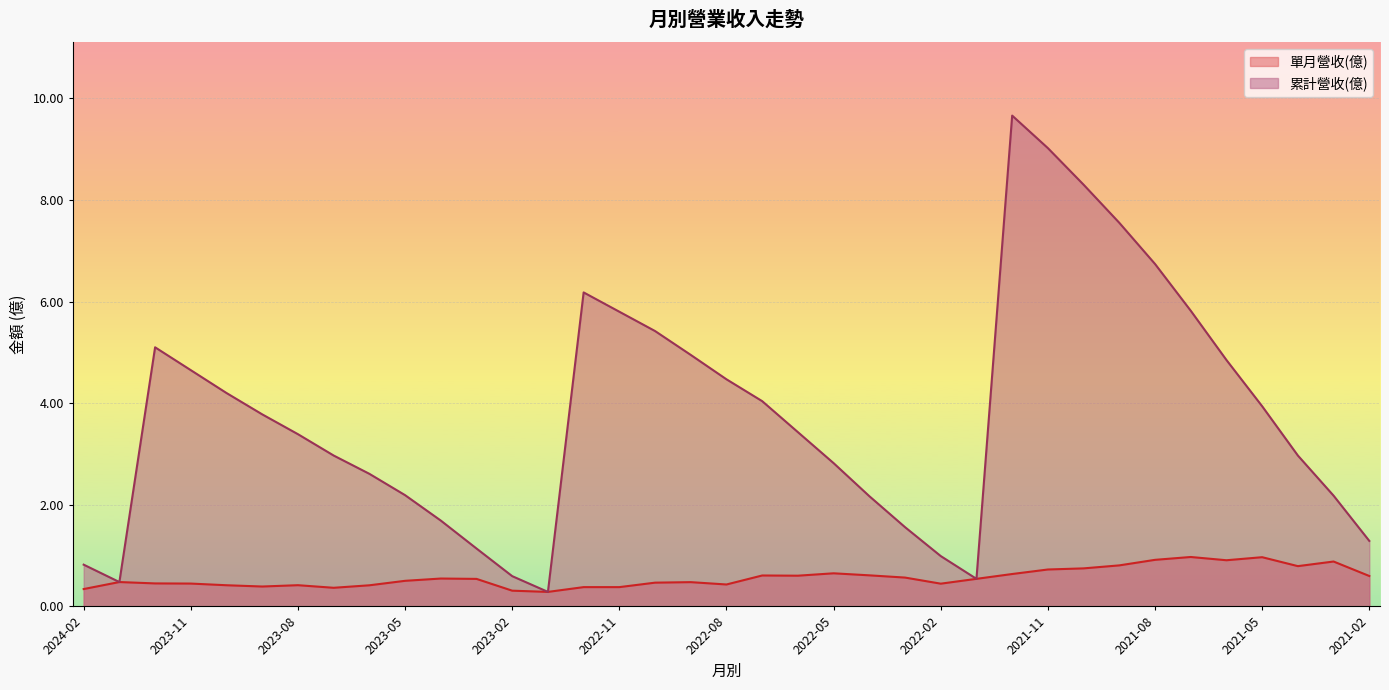

What value does the 單月營收(億) series have at 2024-02?

0.3